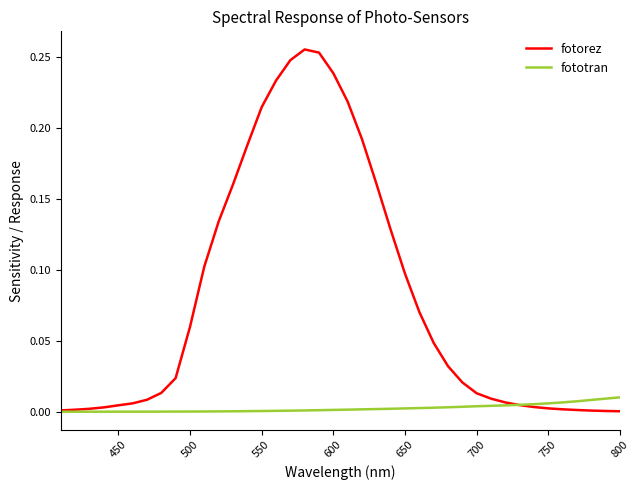

True or false: fotorez and fototran cross at least once.

True